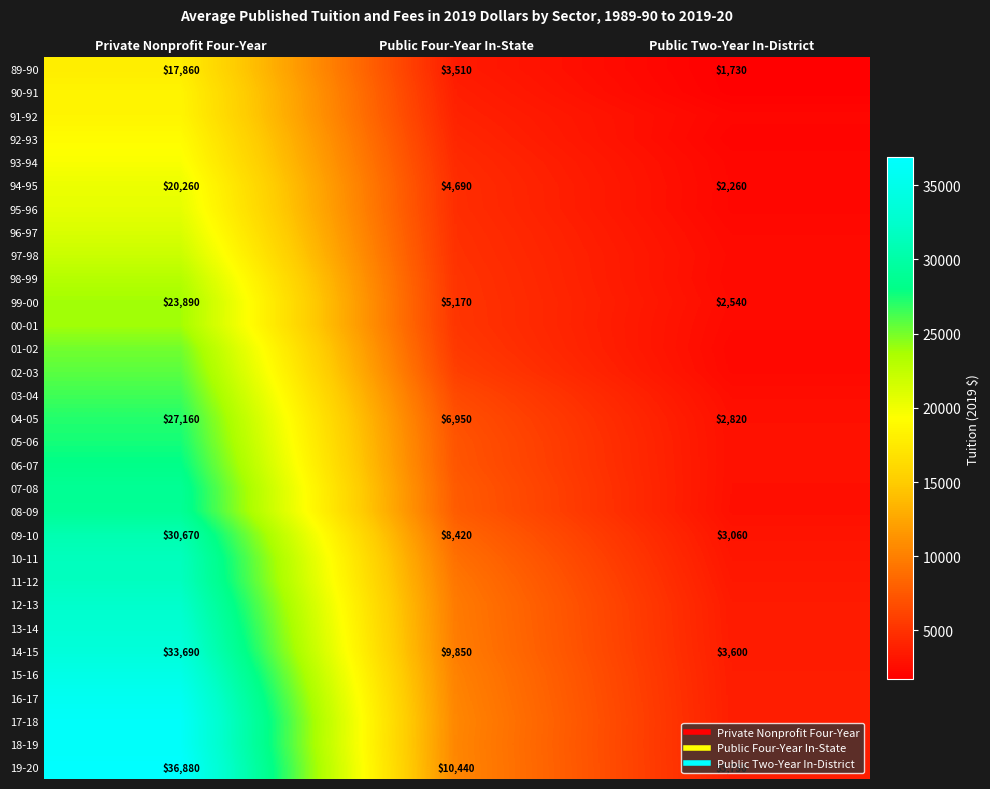

At which category is the sum across all series the highest?

Private Nonprofit Four-Year